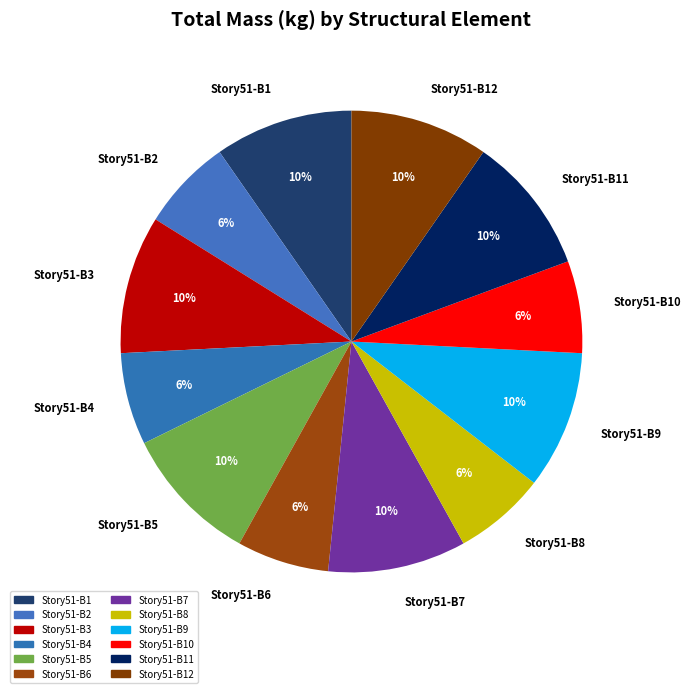

To the nearest percent, what is the average slice percentage?

8%